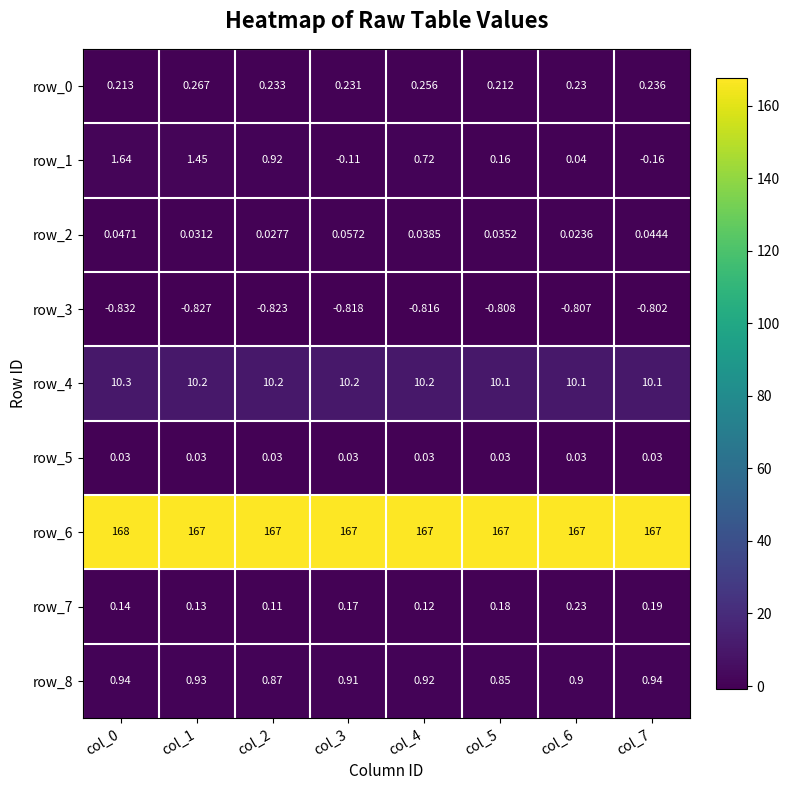

Is the value of row_4 at col_0 greater than the value of row_6 at col_6?

No